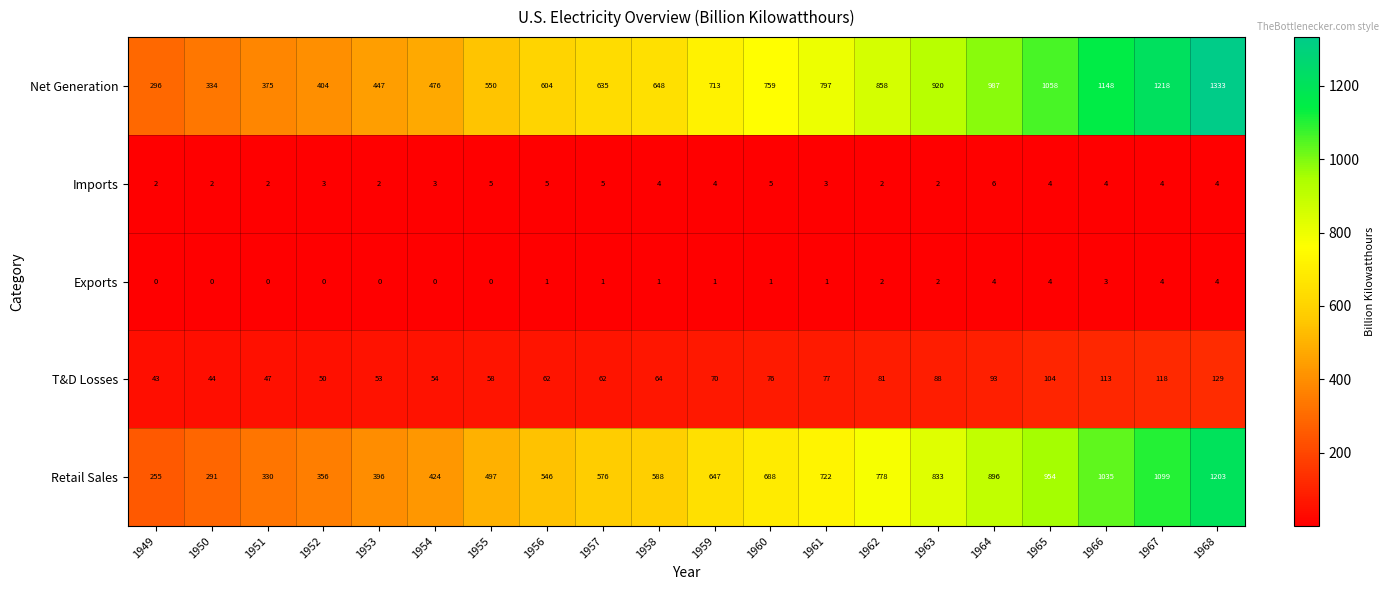

At which category does the chart reach its peak across all series?

1968